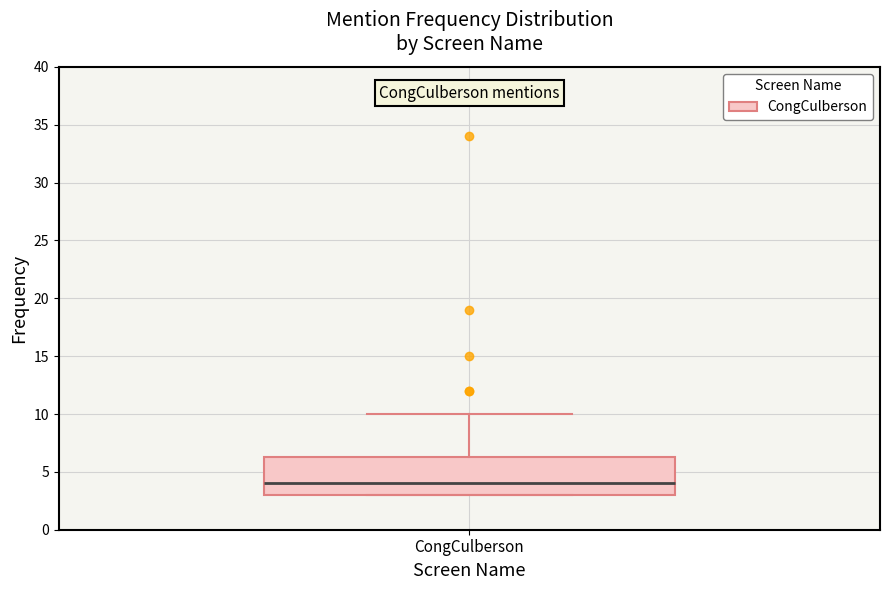

Where is the upper edge of the box for CongCulberson on the y-axis? The values are not printed on the chart, so give them approximately, as read against the axis.

6.5